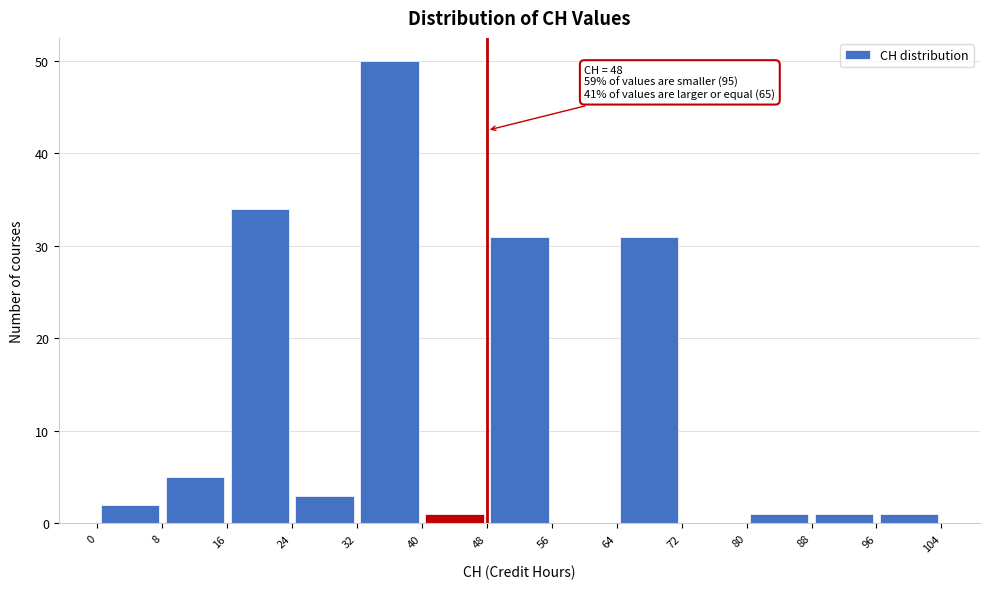

Over which range of the x-axis is the bar tallest?

32 to 40